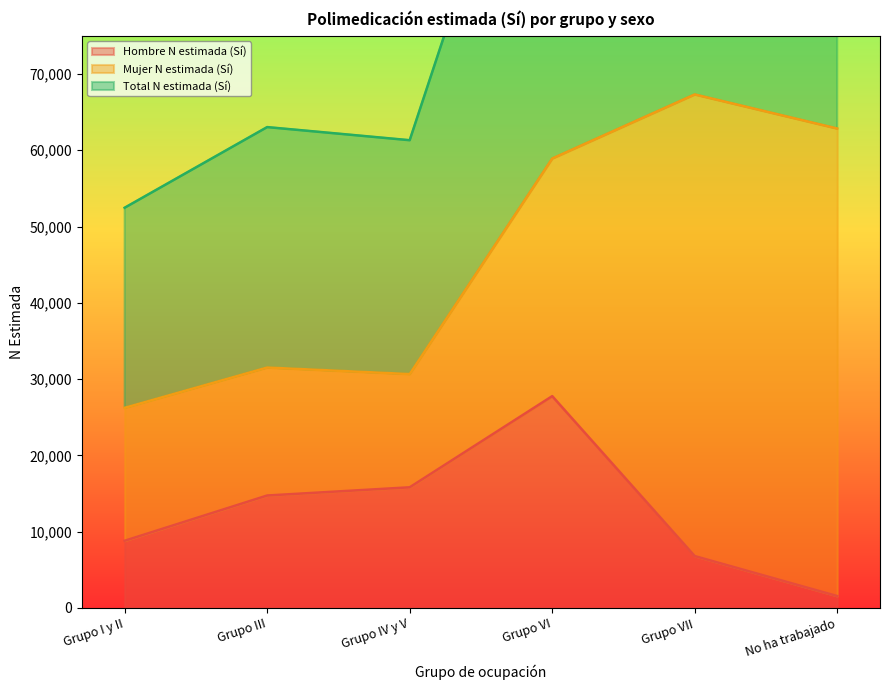

The Hombre N estimada (Sí) series shows 36573 at Grupo VI. True or false?

False